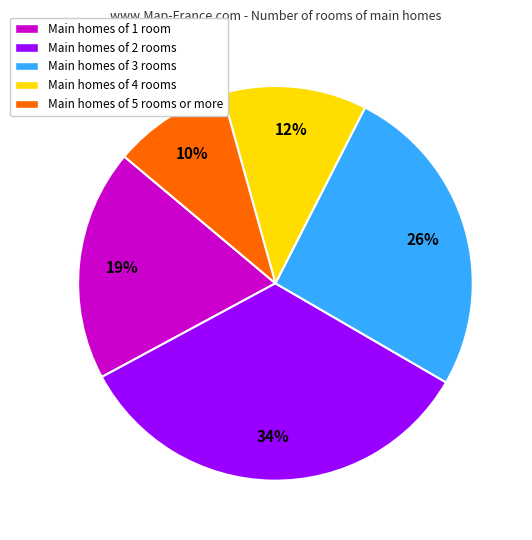

Is it true that Main homes of 1 room is 19% of the pie?

True